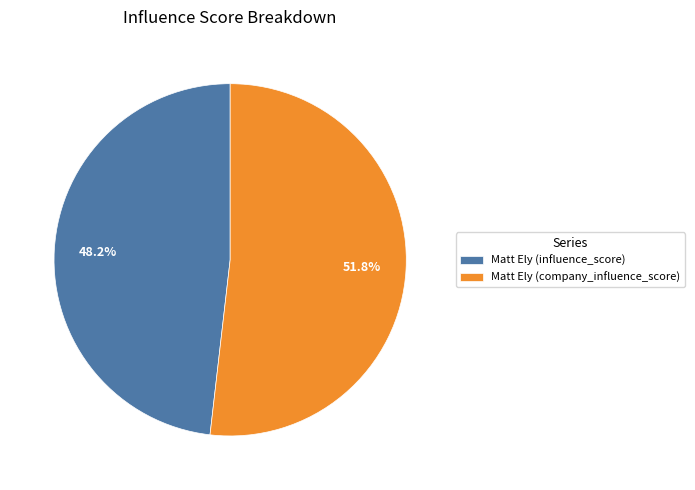

Which has a higher value, Matt Ely (company_influence_score) or Matt Ely (influence_score)?

Matt Ely (company_influence_score)